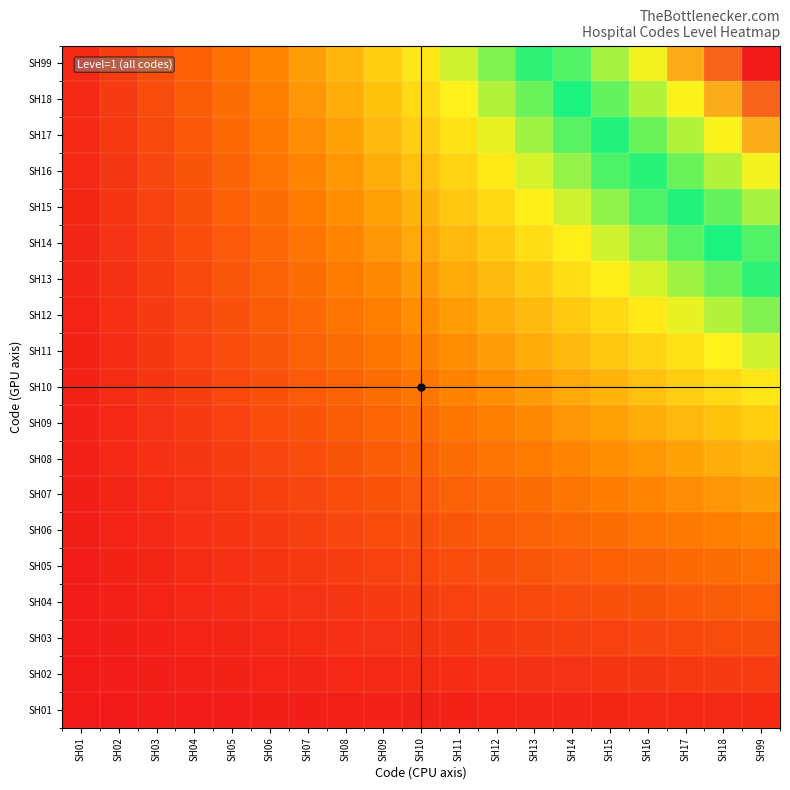

At which category is the sum across all series the highest?

SH99